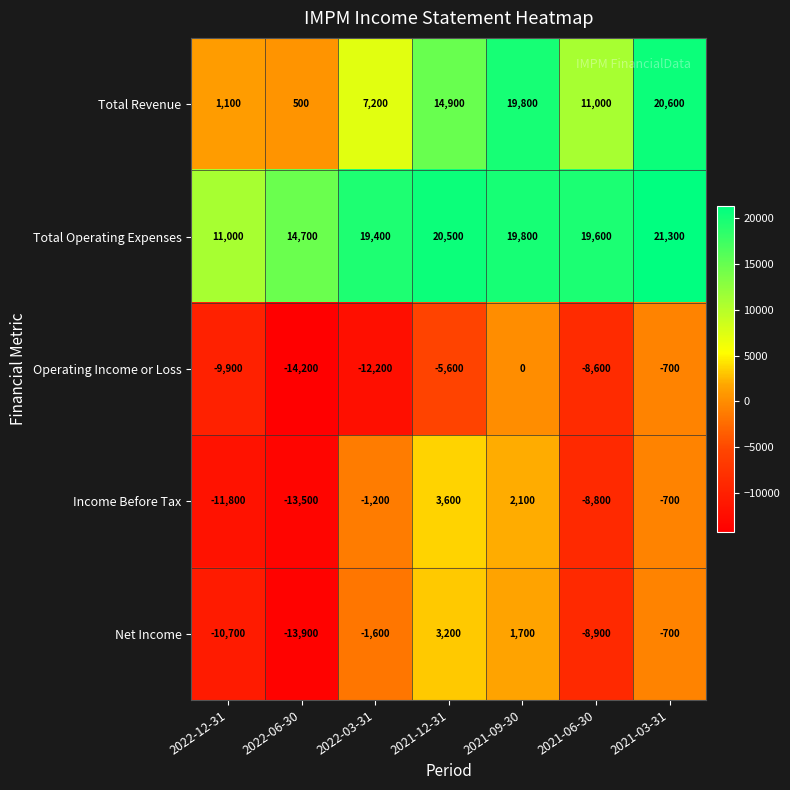

Between 2022-12-31 and 2021-09-30, which series saw the biggest shift?

Total Revenue